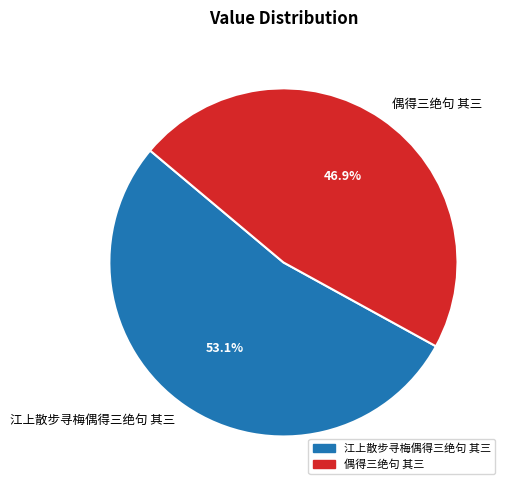

To the nearest percent, what is the combined percentage of 偶得三绝句 其三 and 江上散步寻梅偶得三绝句 其三?

100%